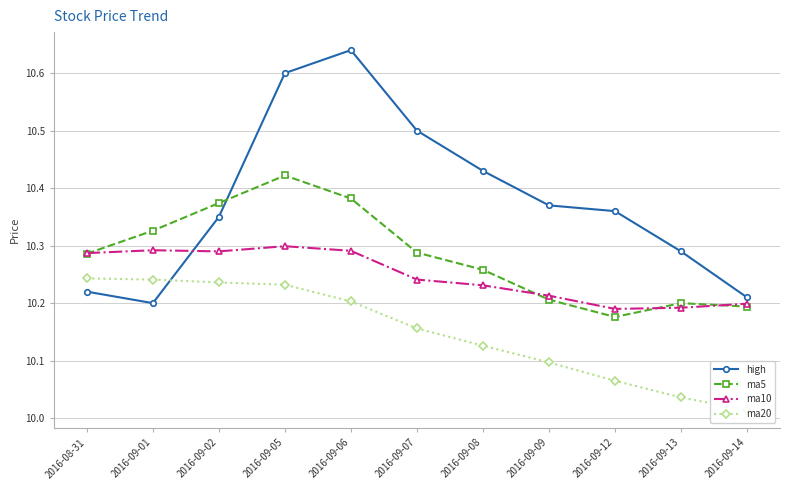

What is the approximate value of high at 2016-09-07?

10.5